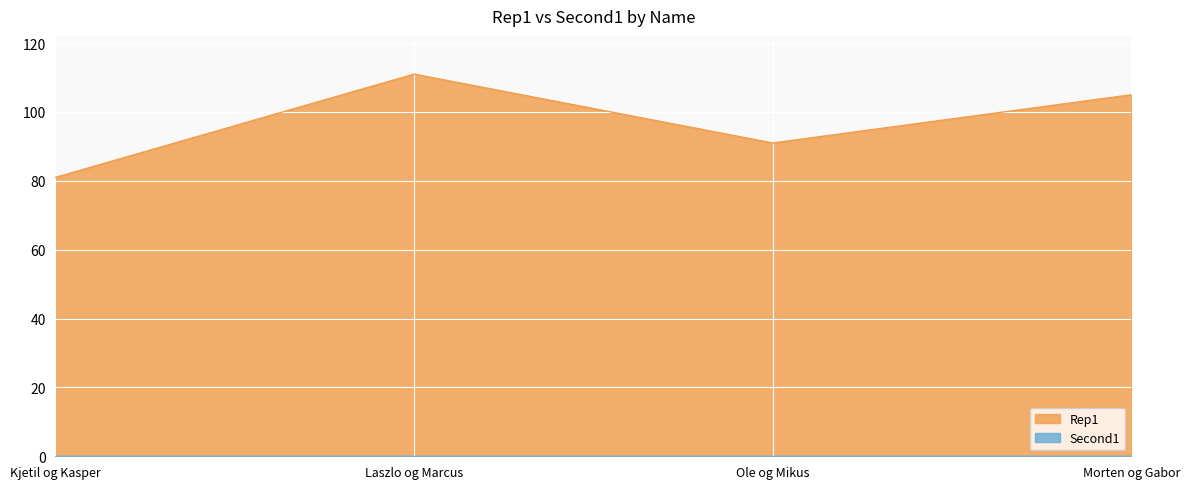

Reading left to right, transcribe all the data shown in this chart.

Kjetil og Kasper=81	Laszlo og Marcus=111	Ole og Mikus=91	Morten og Gabor=105